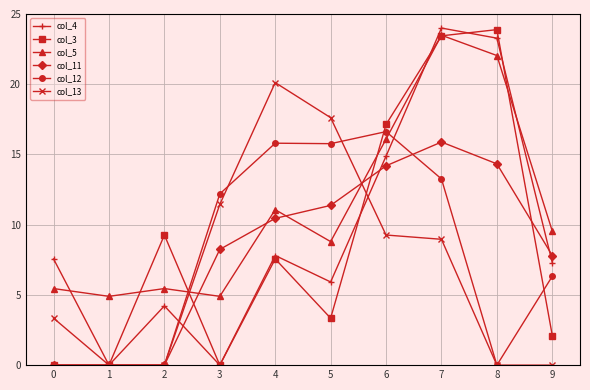

Reading left to right, extract all data points from this chart.

col_4: 7.6	0.0	4.2	0.0	7.8	5.9	14.9	24.0	23.3	7.3
col_3: 0.0	0.0	9.3	0.0	7.6	3.3	17.1	23.4	23.9	2.1
col_5: 5.5	4.9	5.5	4.9	11.1	8.8	16.1	23.5	22.0	9.5
col_11: 0.0	0.0	0.0	8.2	10.4	11.4	14.2	15.9	14.3	7.8
col_12: 0.0	0.0	0.0	12.2	15.8	15.8	16.6	13.3	0.0	6.3
col_13: 3.3	0.0	0.0	11.4	20.1	17.6	9.3	9.0	0.0	0.0